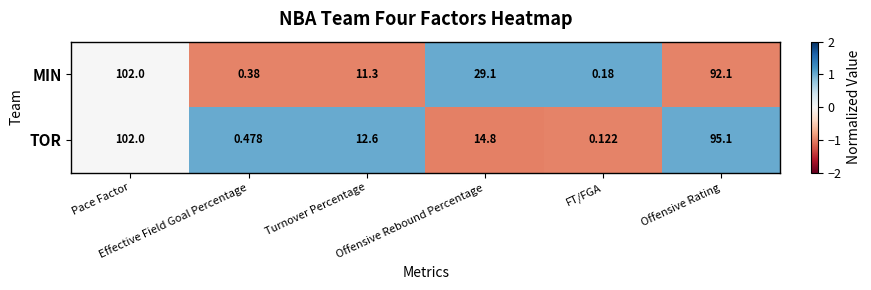

Which series has the widest spread of values?

TOR